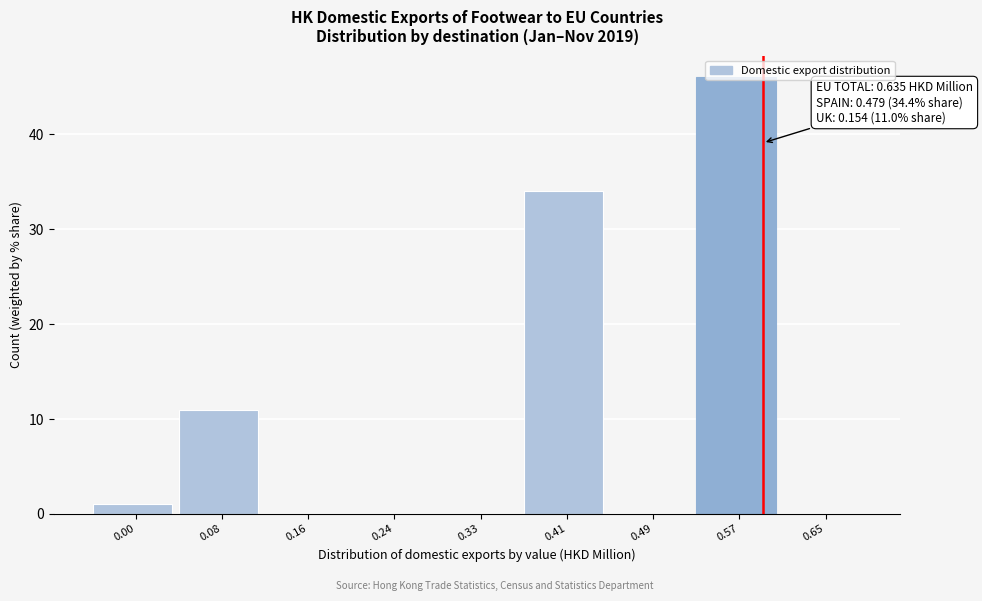

What is the greatest value displayed?

46